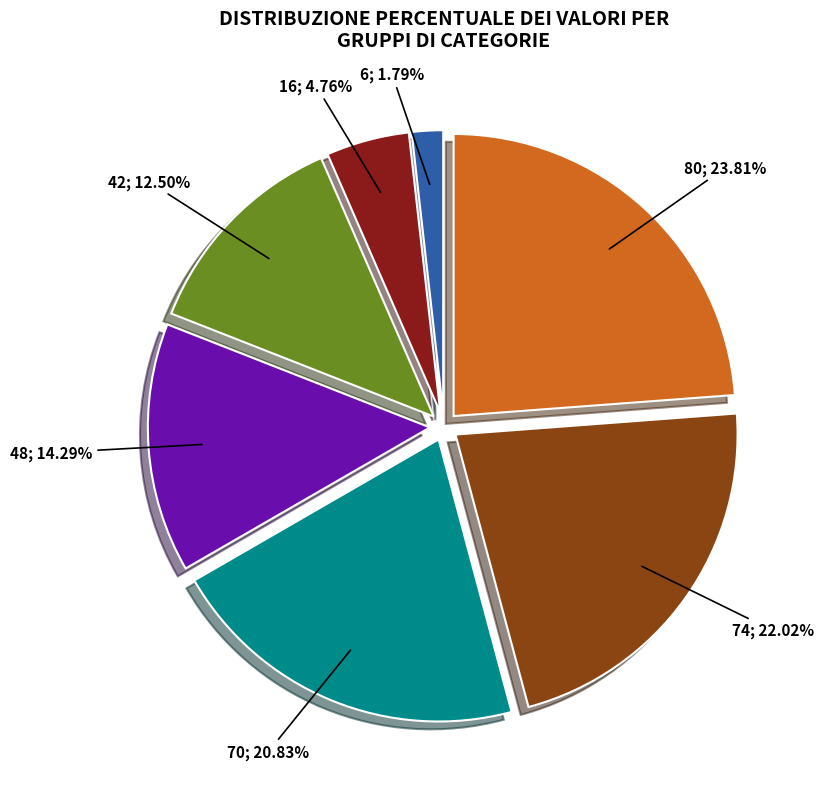

How many slices are in this pie chart?

7